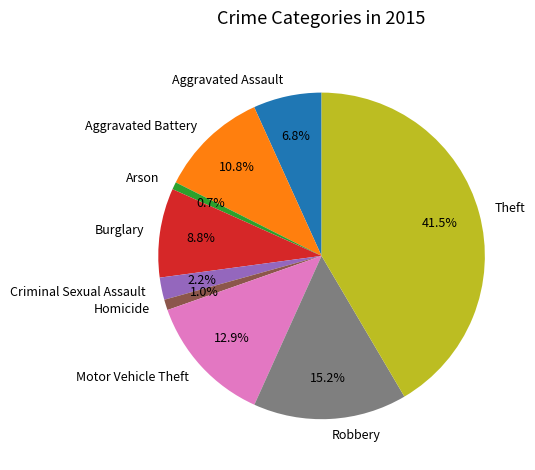

Which slice is the largest?

Theft